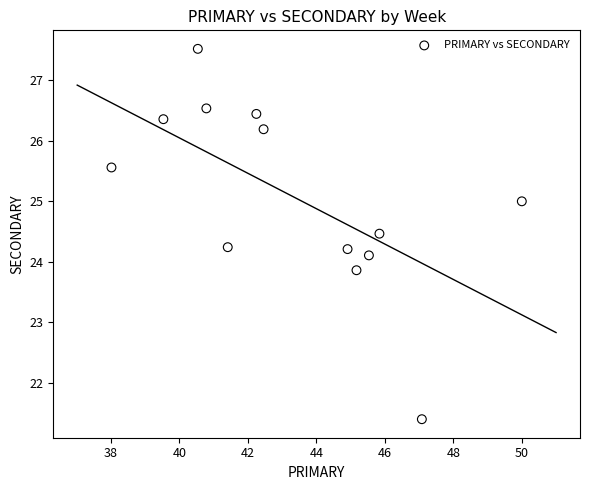

What is the range of X values (max minus min)?

12.0